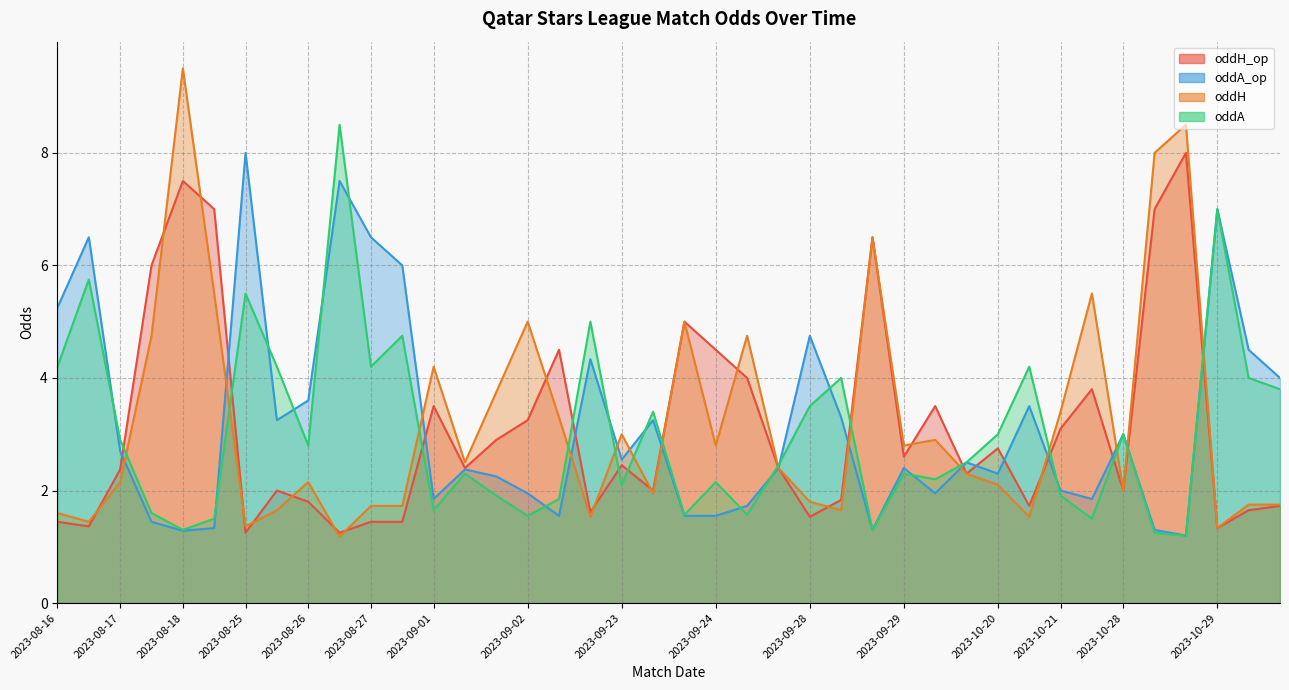

What are all the series names shown in the legend?

oddH_op, oddA_op, oddH, oddA